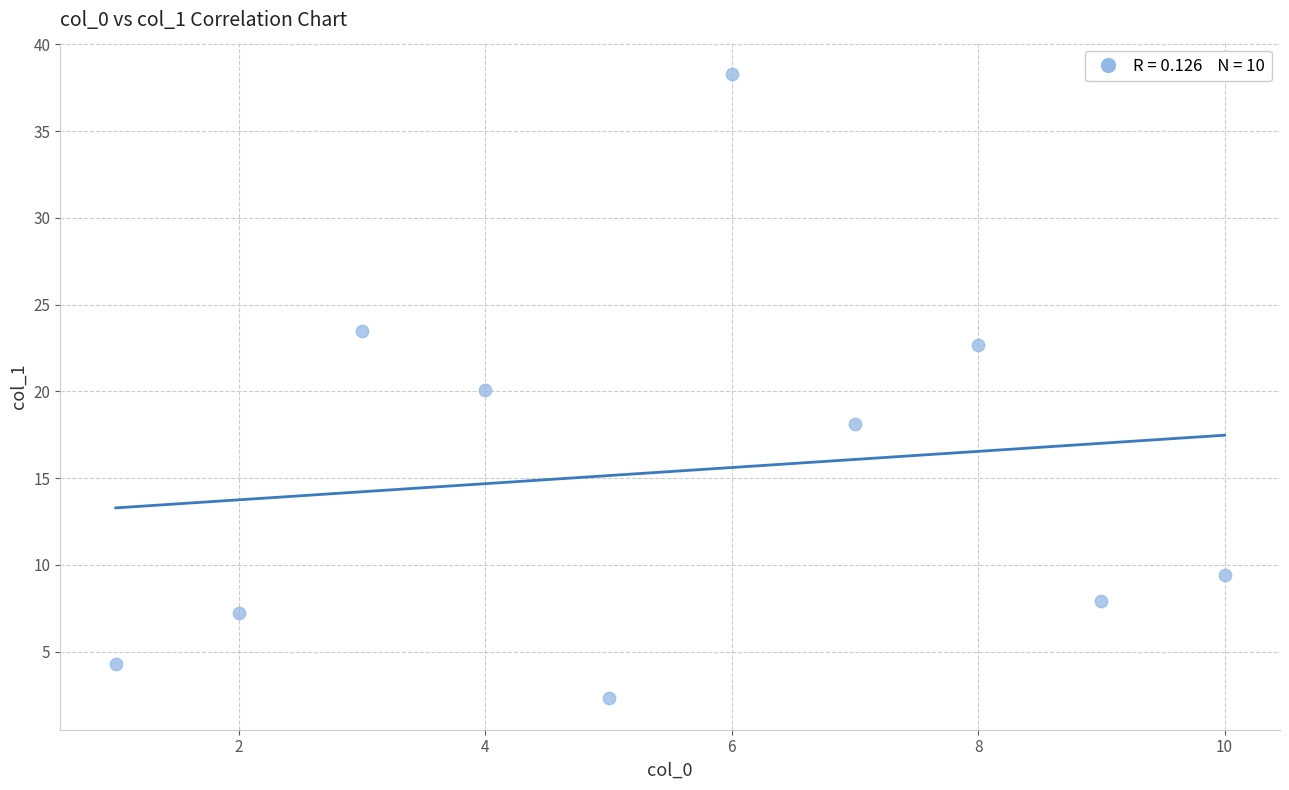

What is the average Y value?

15.4